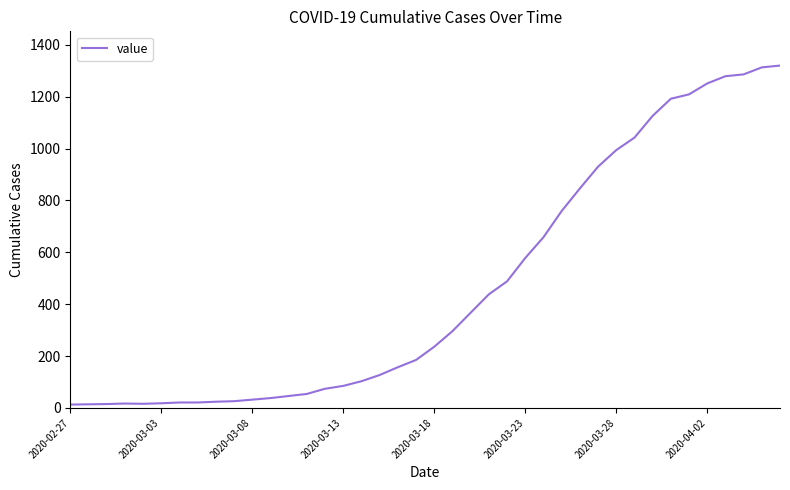

What is the maximum value shown in the chart?

1320